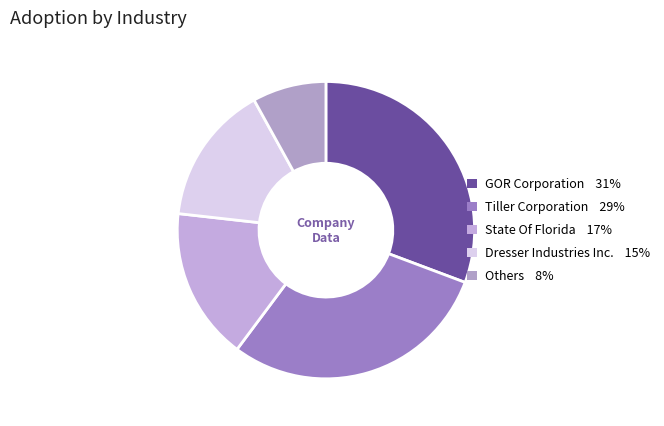

Count the number of slices in the pie.

5